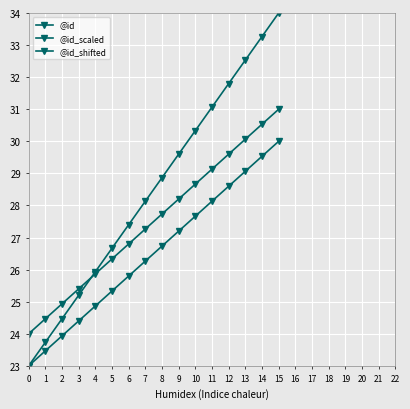

Between 4 and 12, which series saw the biggest shift?

@id